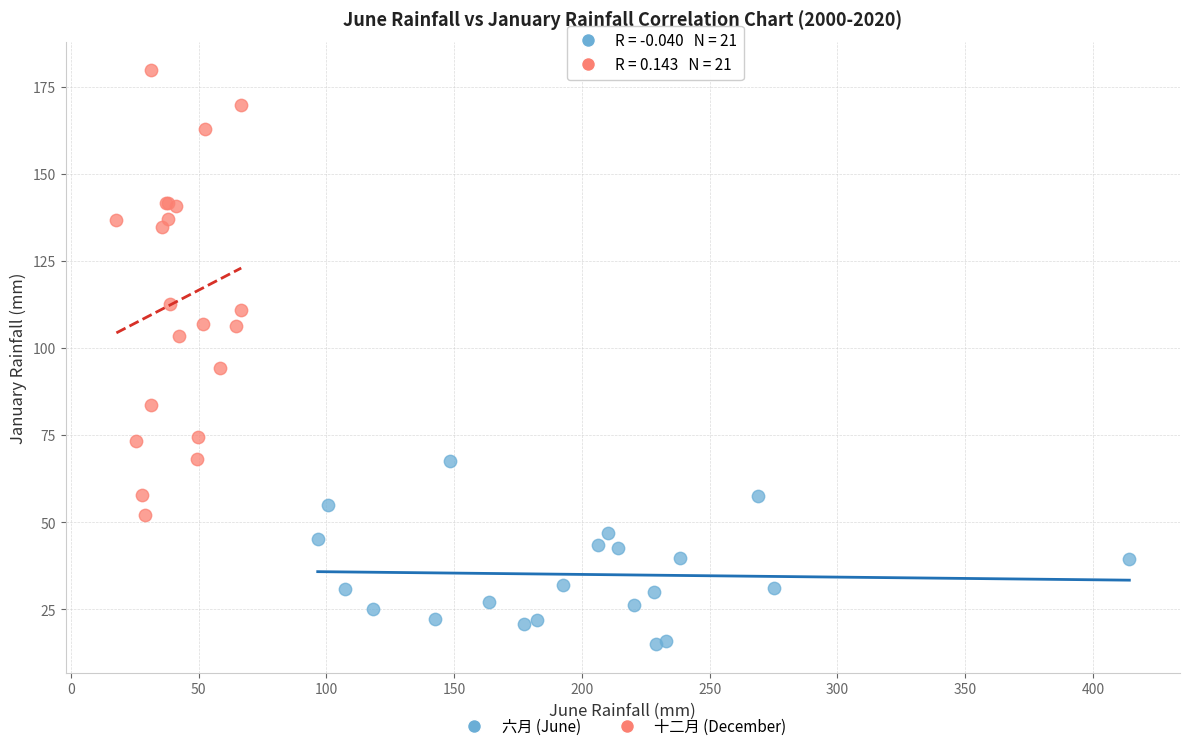

Which series reaches the minimum Y coordinate?

六月 (June)